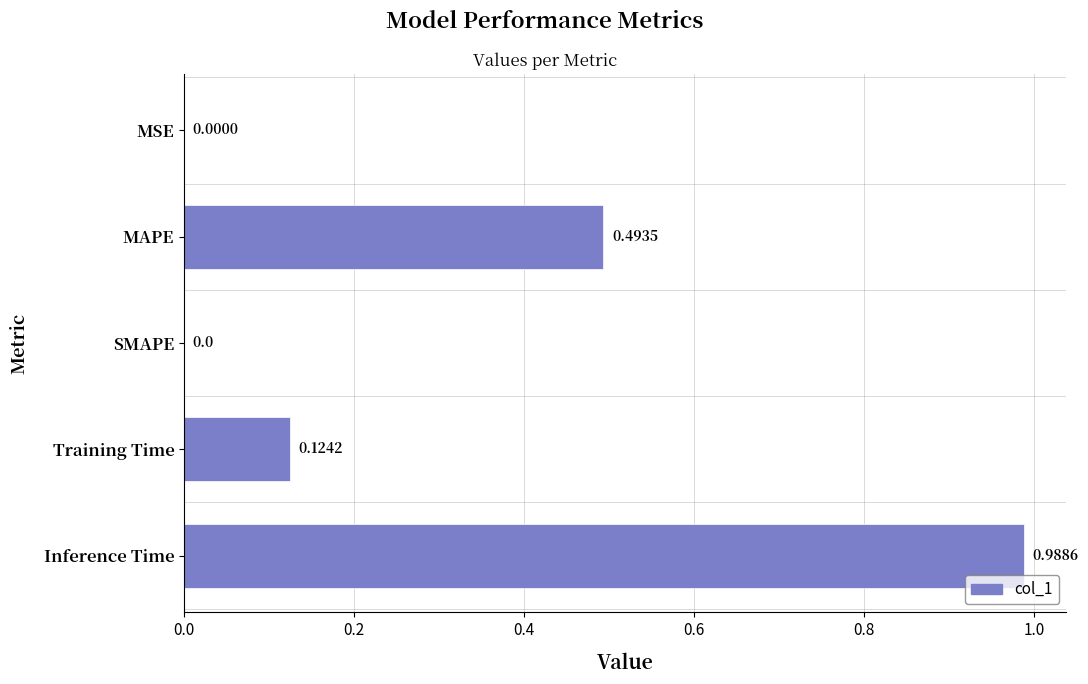

Which label corresponds to the largest value in the chart?

Inference Time